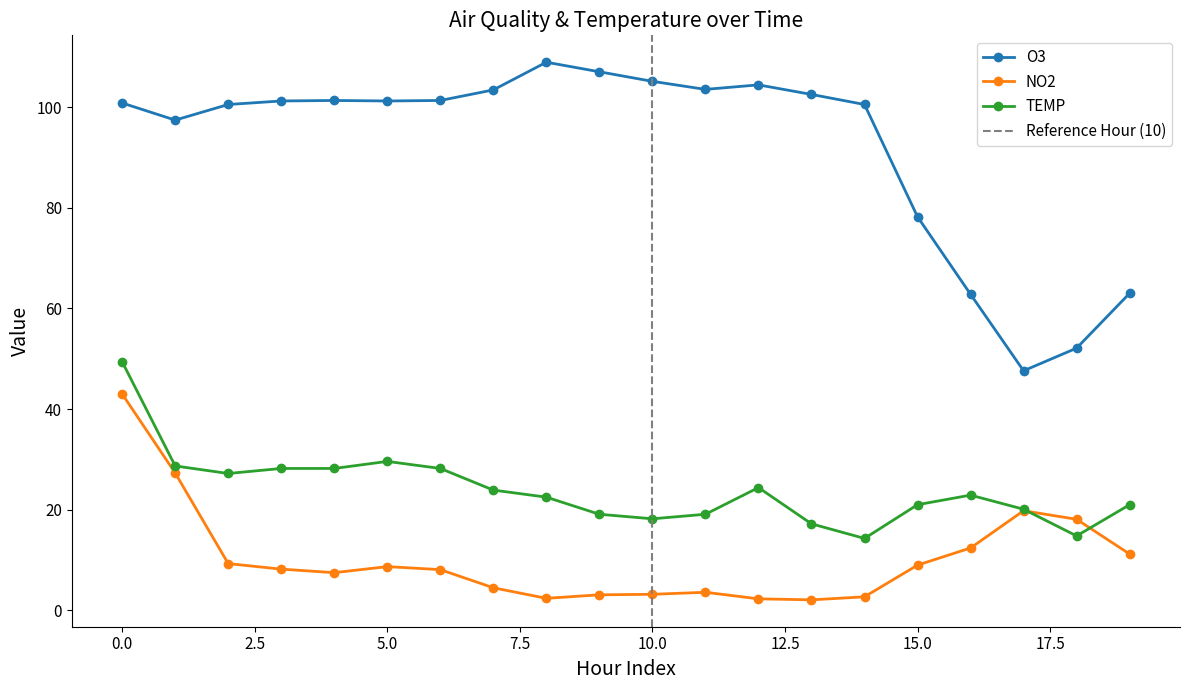

Reading left to right, what are all the values shown in this chart?

O3: 100.8	97.4	100.5	101.2	101.3	101.2	101.3	103.4	108.9	107.0	105.1	103.5	104.4	102.5	100.5	78.2	62.8	47.6	52.1	63.0
NO2: 43.0	27.3	9.3	8.2	7.5	8.7	8.1	4.5	2.4	3.1	3.2	3.6	2.3	2.1	2.7	9.0	12.4	19.8	18.1	11.2
TEMP: 49.4	28.7	27.2	28.2	28.2	29.6	28.2	23.9	22.5	19.1	18.2	19.1	24.4	17.2	14.3	21.0	22.9	20.1	14.8	21.0